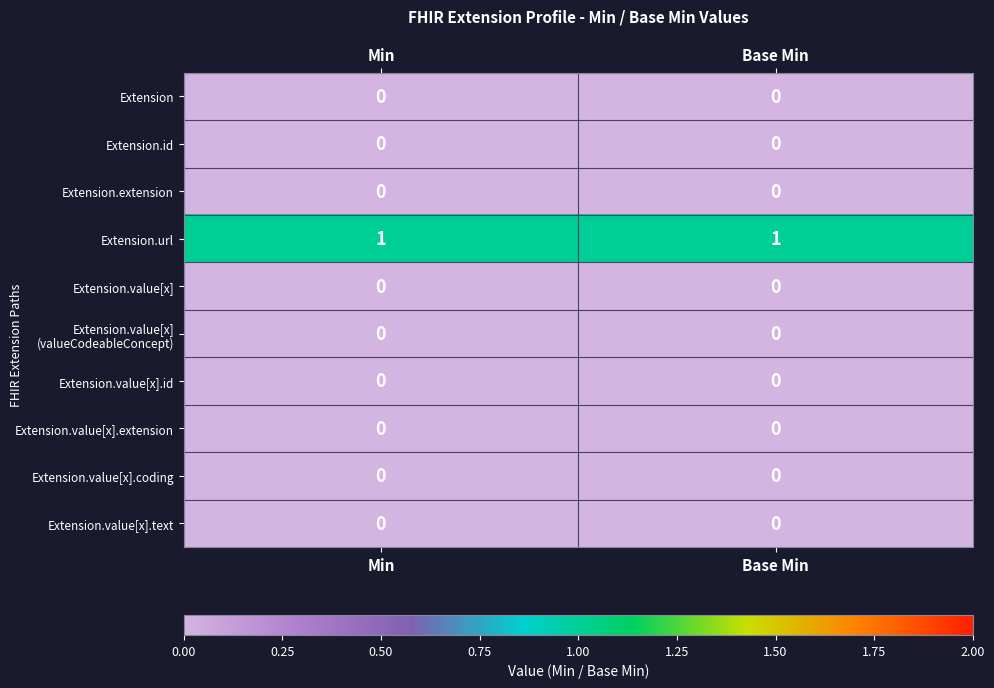

Which category has the lowest value across all series?

Min